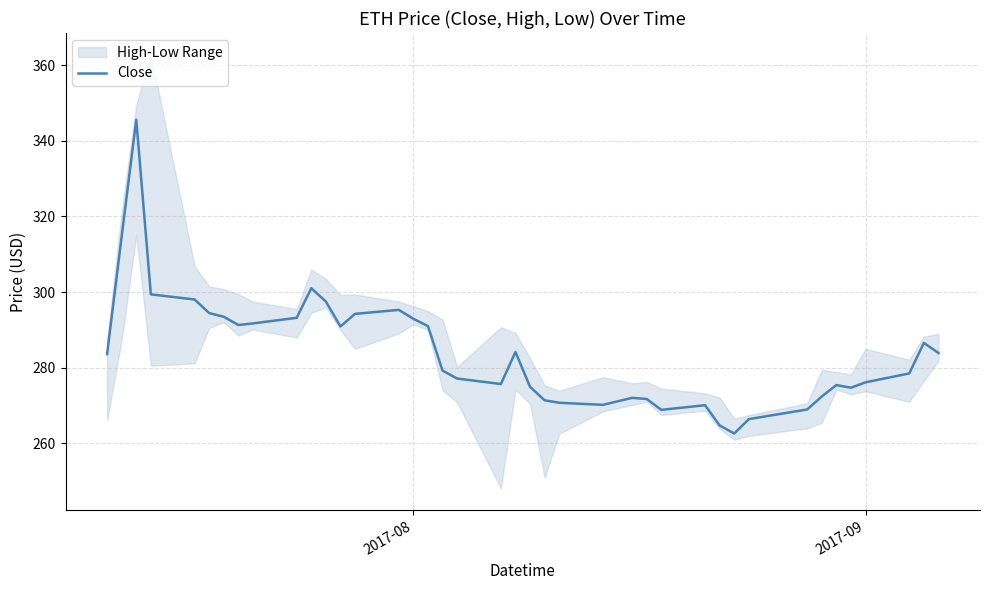

How many lines are shown in the chart?

1